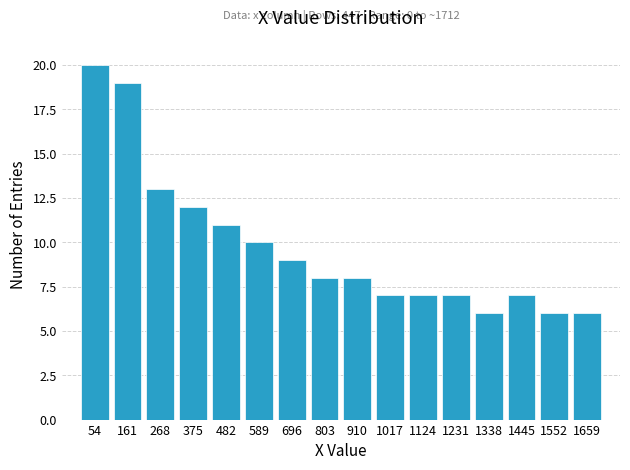

Over which range of the x-axis is the bar tallest?

0 to 100